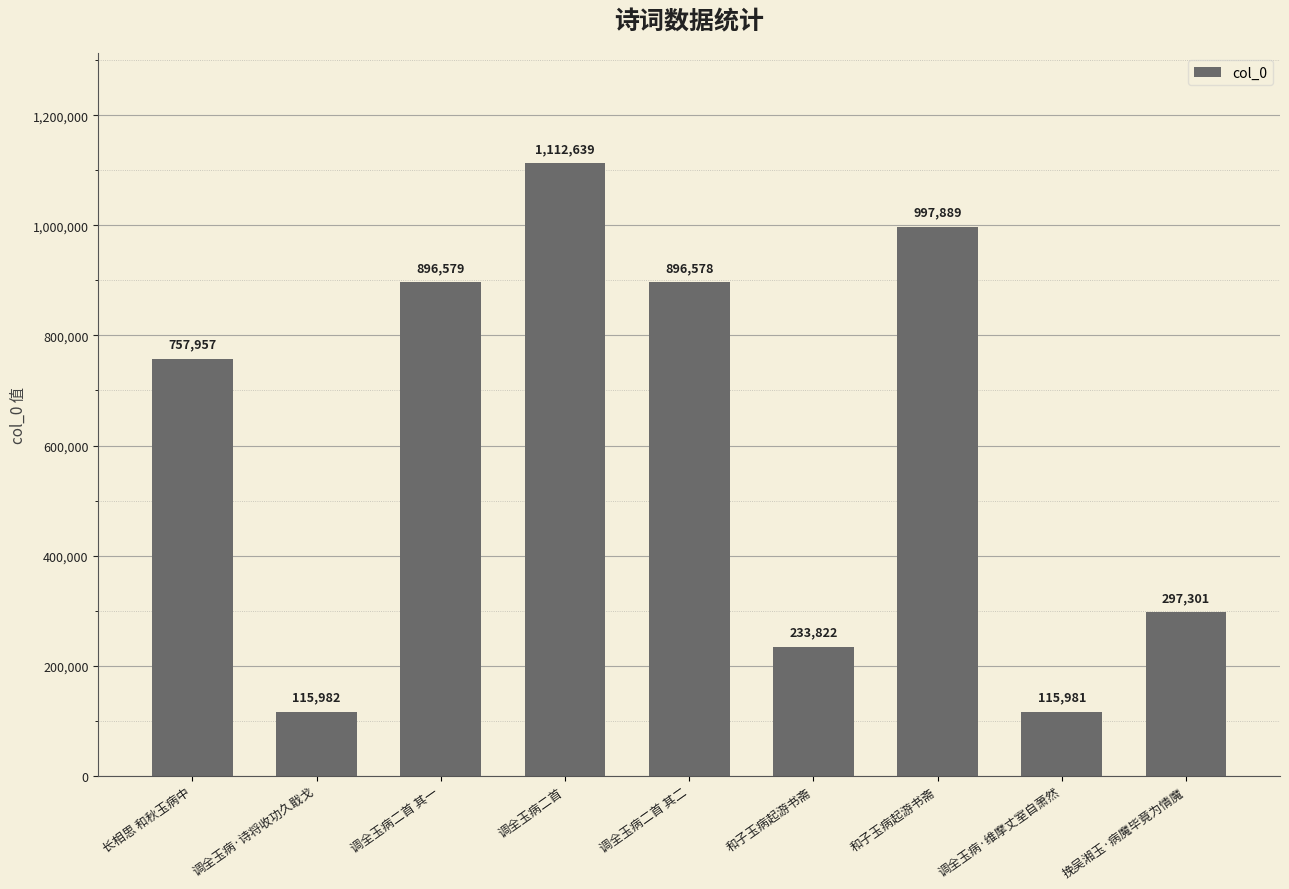

How many categories are shown in the chart?

9